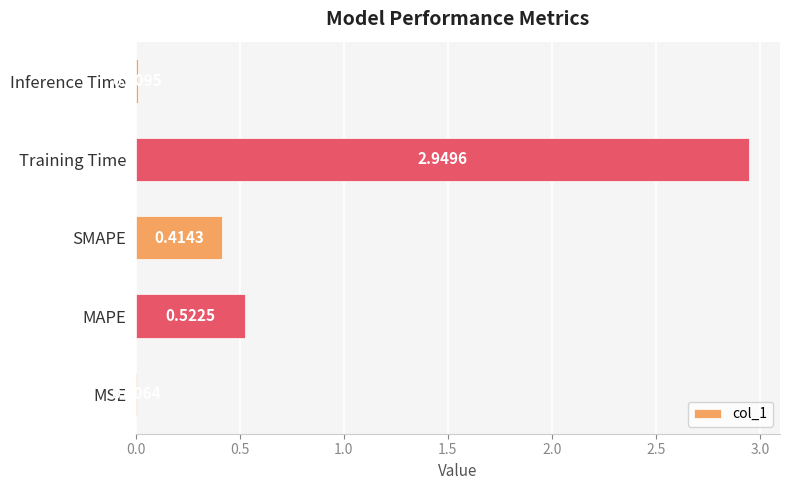

What is the change in value from MSE to SMAPE?

+0.4